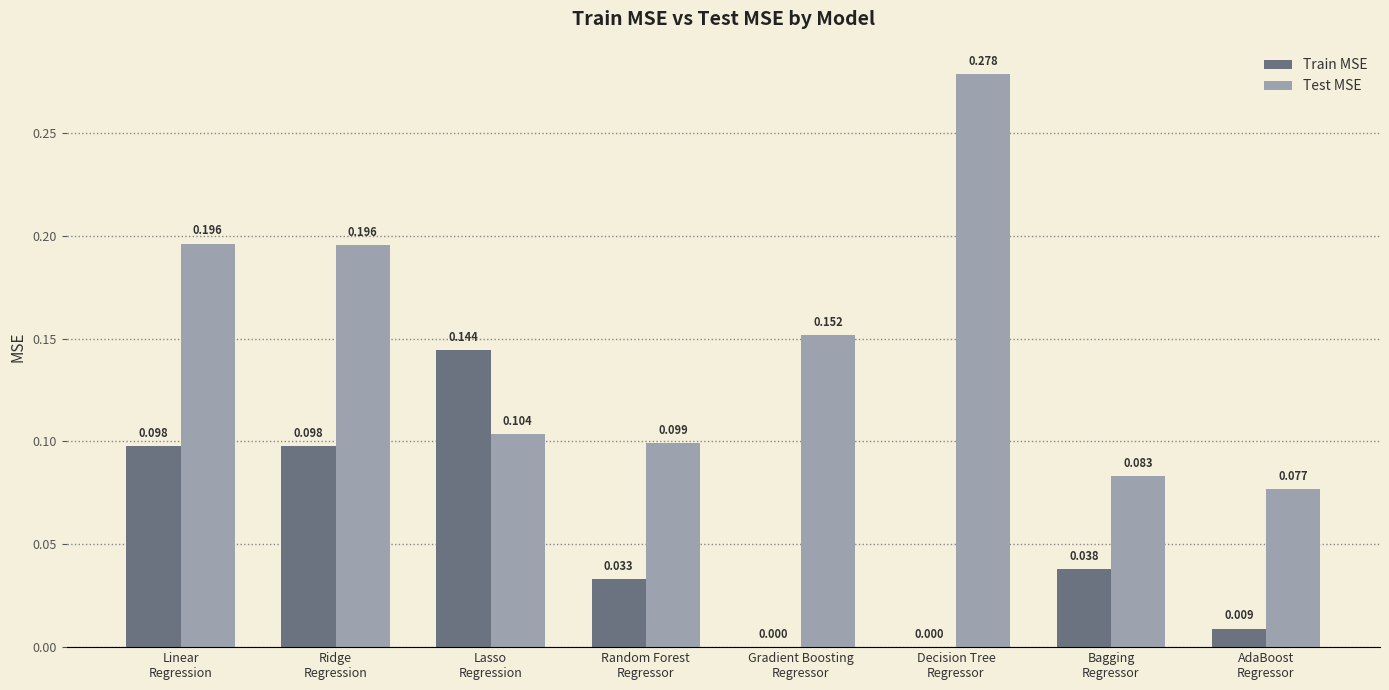

At which category does the chart reach its peak across all series?

Decision Tree
Regressor